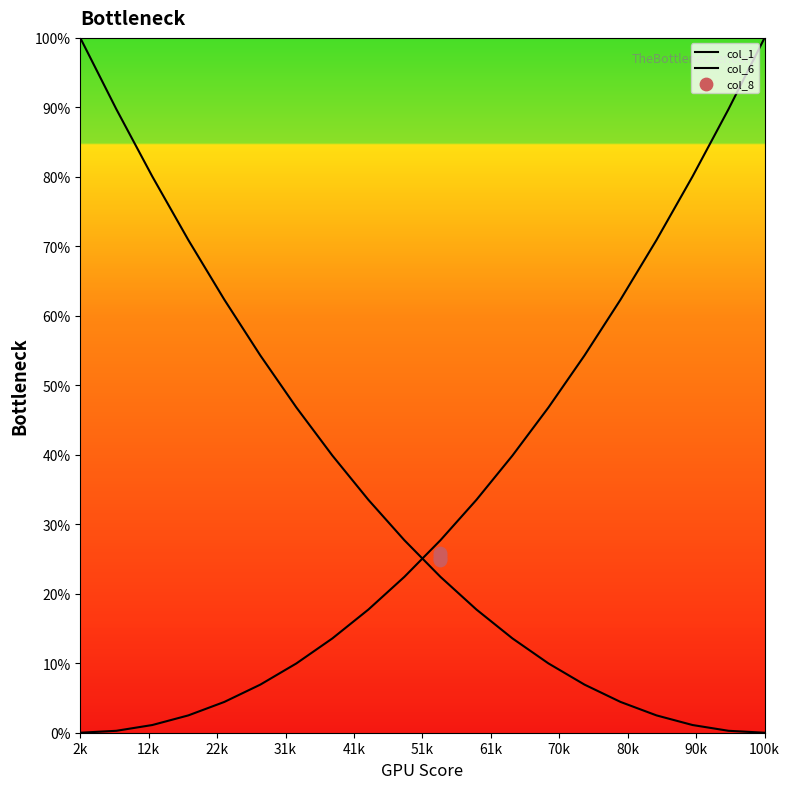

Which series reaches the minimum Y coordinate?

col_1